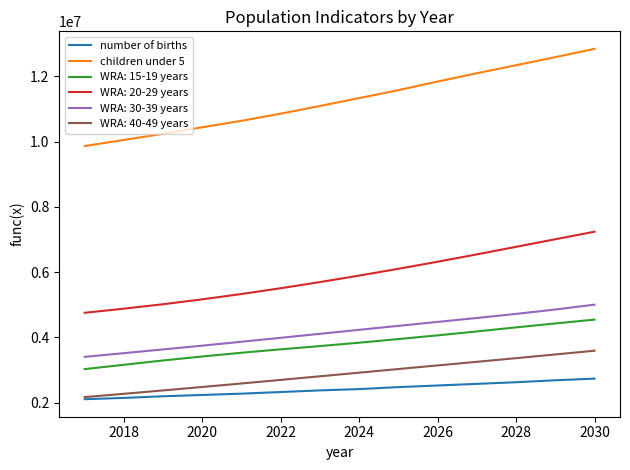

True or false: number of births and children under 5 cross at least once.

False